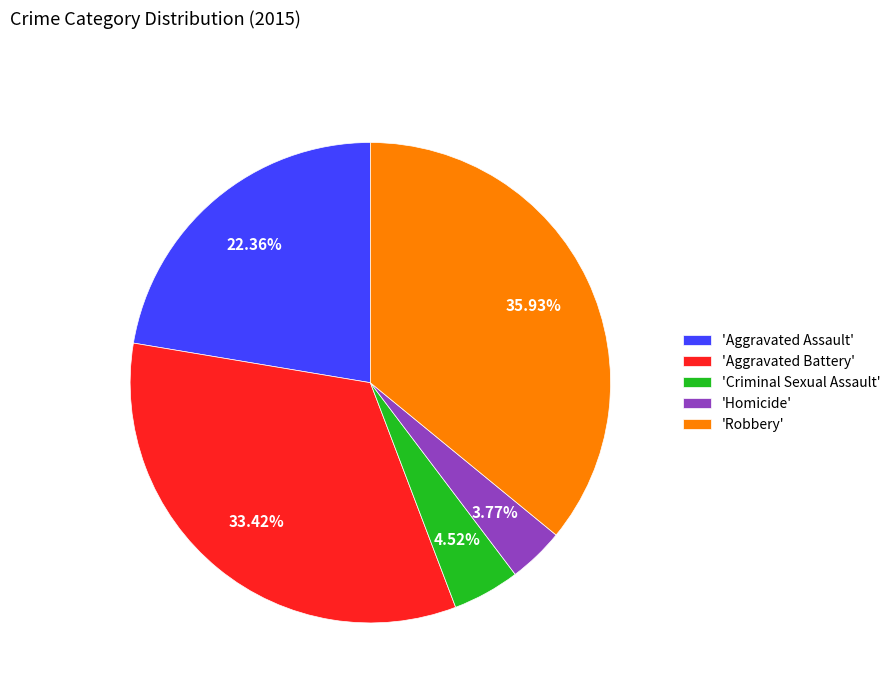

Does 'Robbery' account for over 50% of the chart?

No